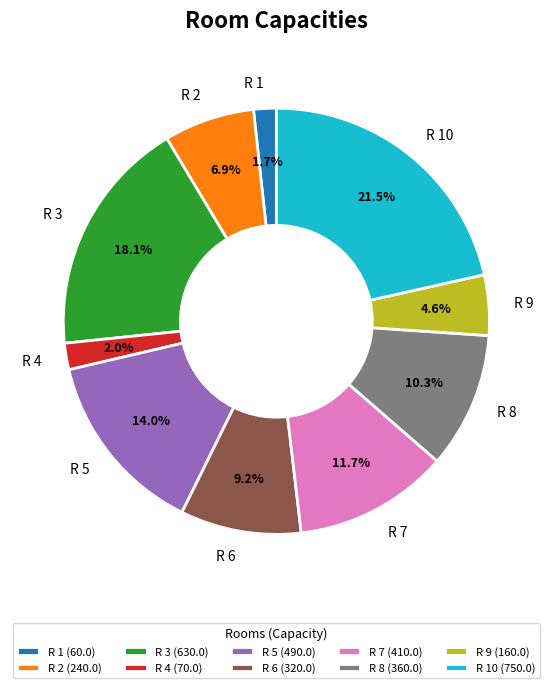

Which has a higher value, R 9 or R 10?

R 10